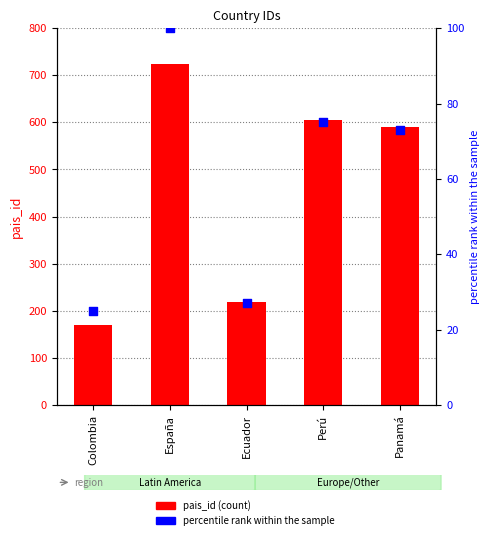

What is the total value across all series at Ecuador?

245